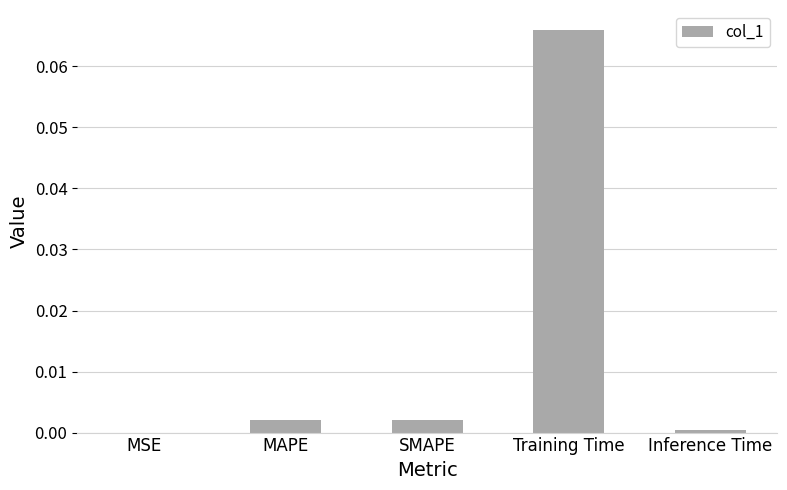

The value at MAPE is 0.0. True or false?

True